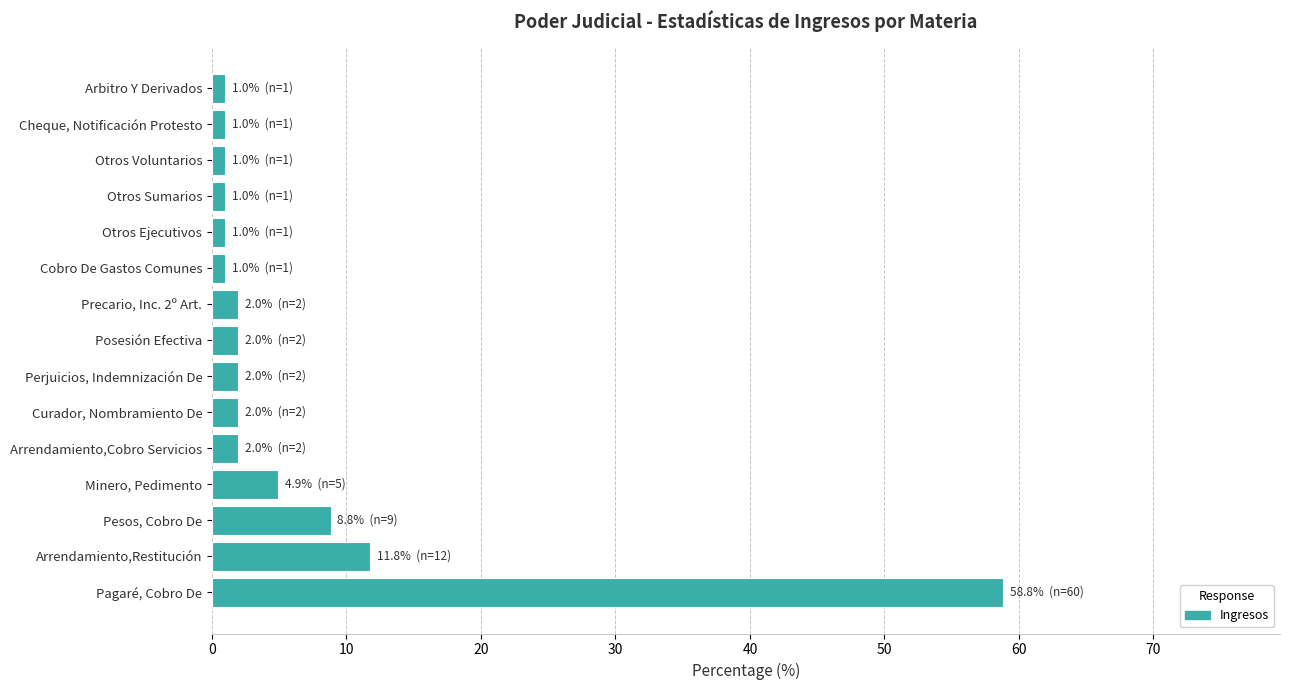

Are the bars grouped side by side (vs. stacked)?

No